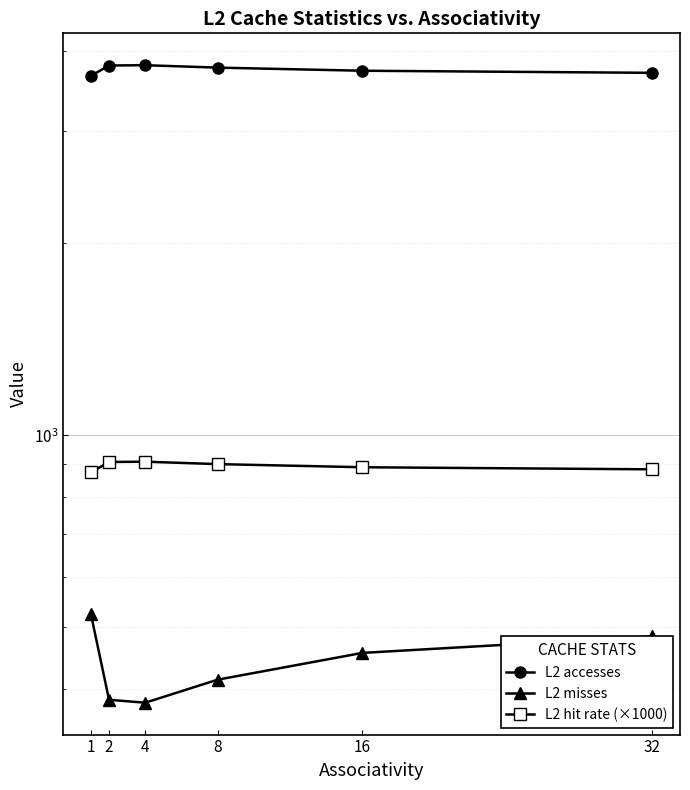

Rank the series by their maximum value, from highest to lowest.

L2 accesses, L2 hit rate (×1000), L2 misses